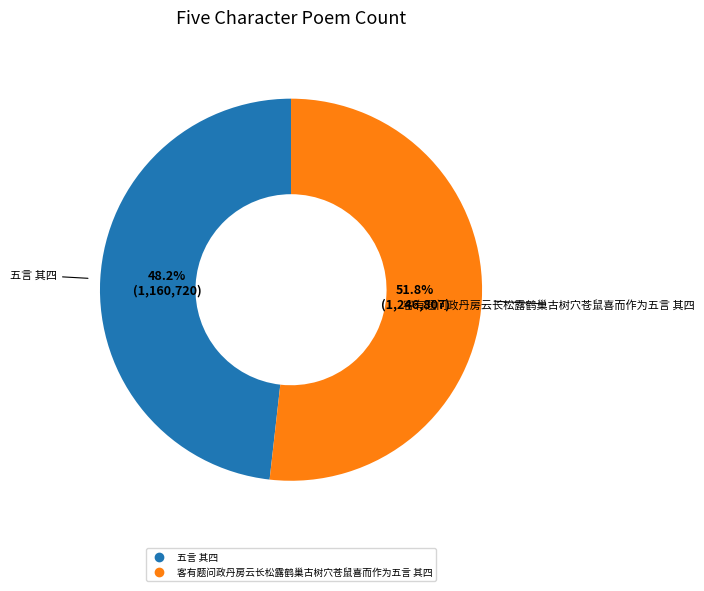

The 五言 其四 slice represents 48% of the pie. True or false?

True